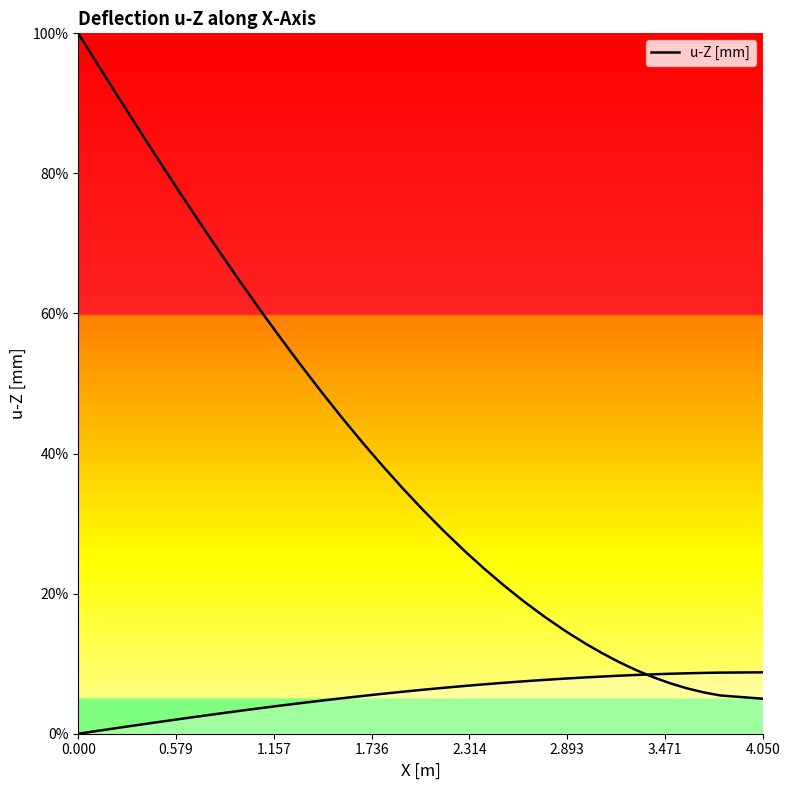

The value at 4.050 is 3.9. True or false?

False